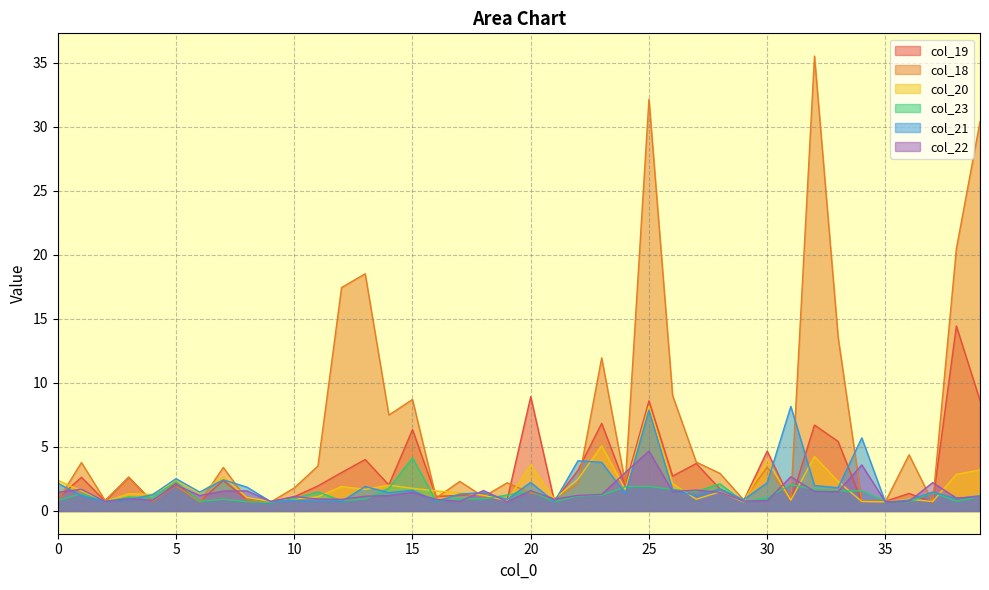

List the series in order of their peak value, highest first.

col_18, col_19, col_20, col_21, col_22, col_23